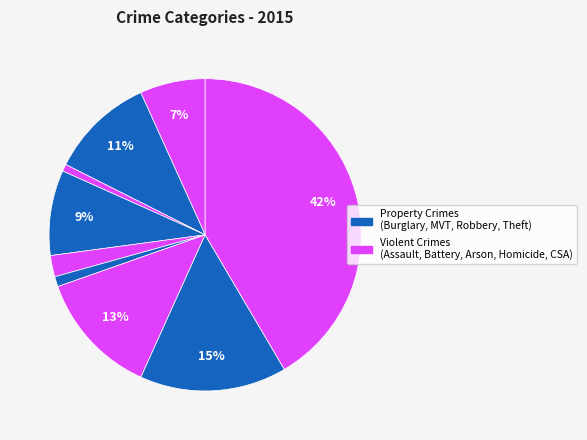

How many slices are in this pie chart?

9